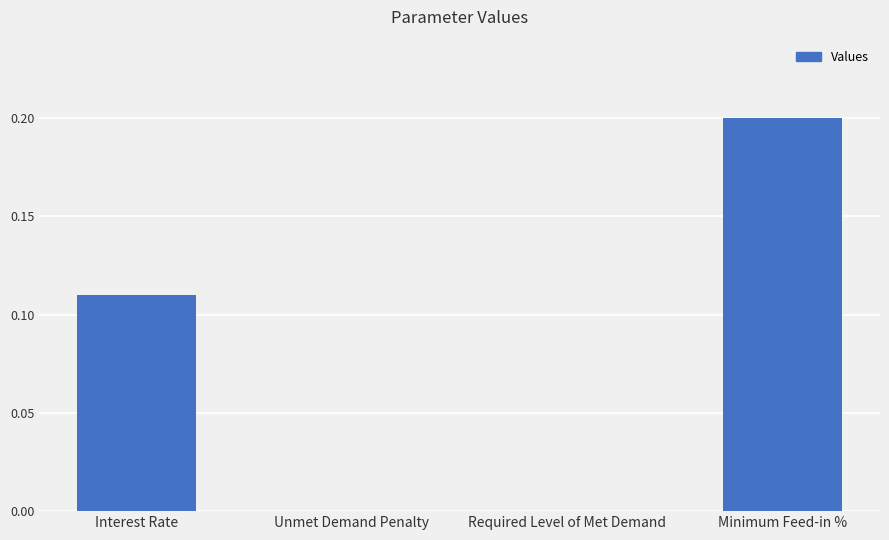

What is the sum of all values?

0.3